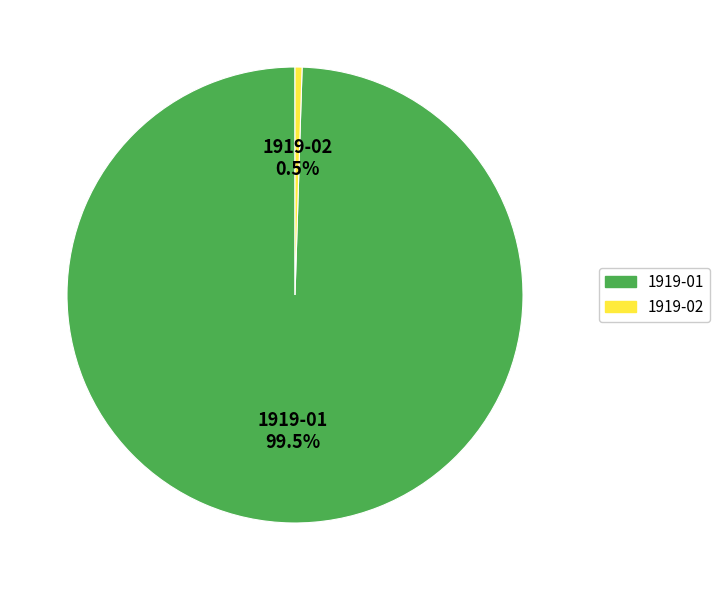

Which slice is the smallest?

1919-02